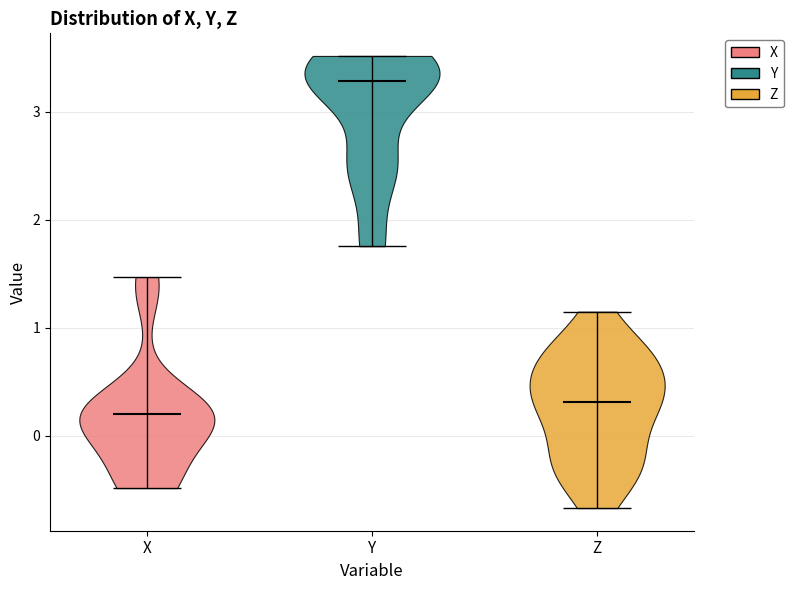

Which violin has the lowest median line?

X